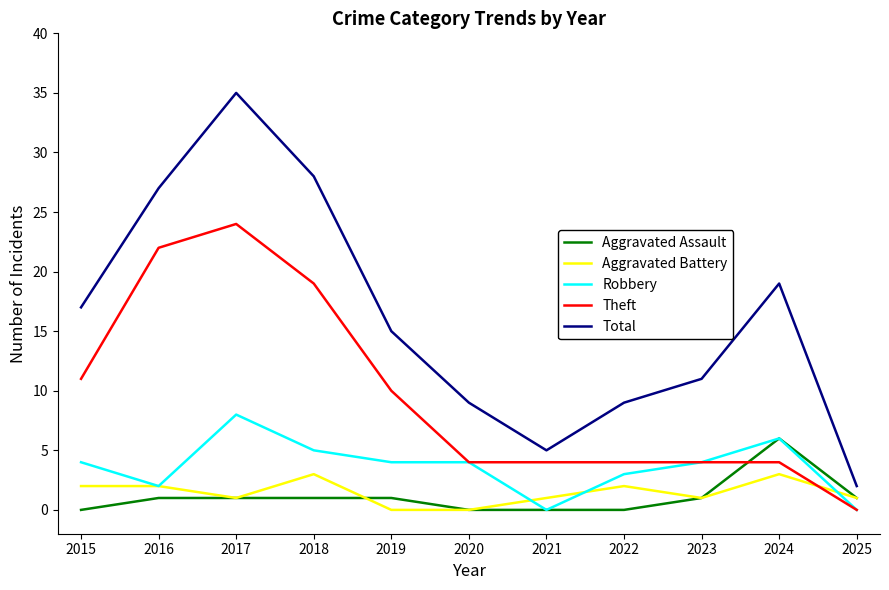

Where does the Total series first go above 15?

2015